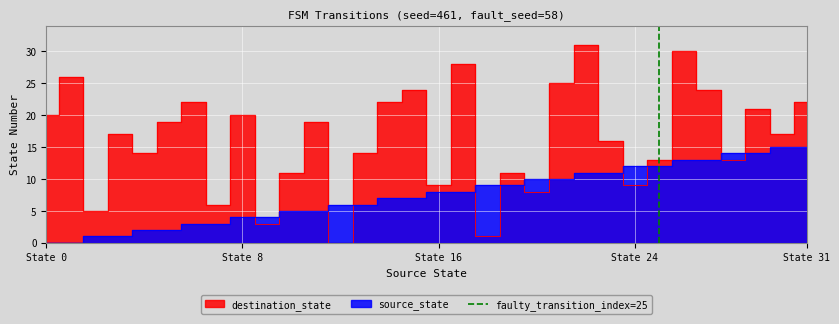

Is it true that the value at State 0 is 0?

False